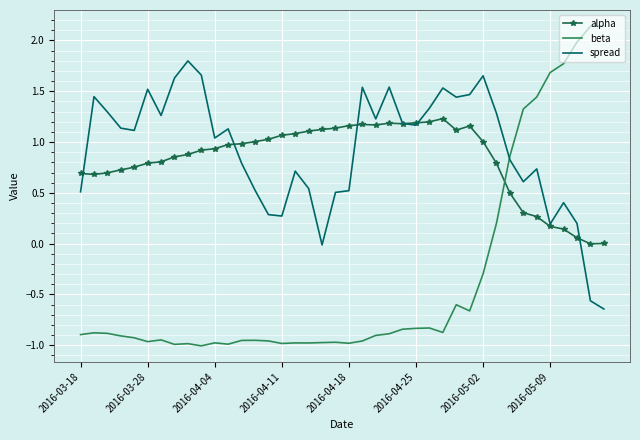

Which series has the widest spread of values?

beta